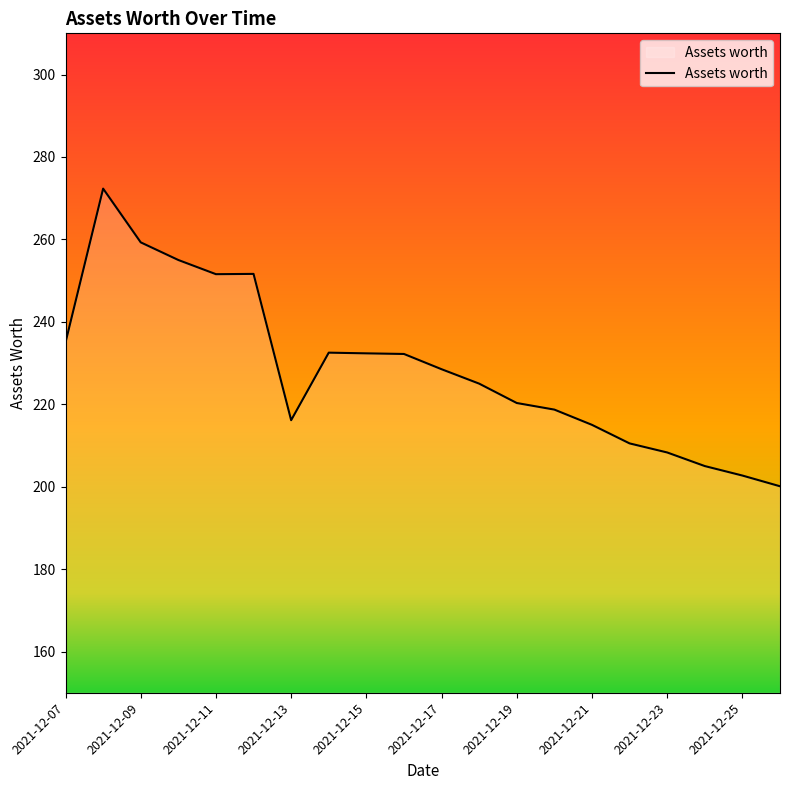

What is the minimum value shown in the chart?

200.1